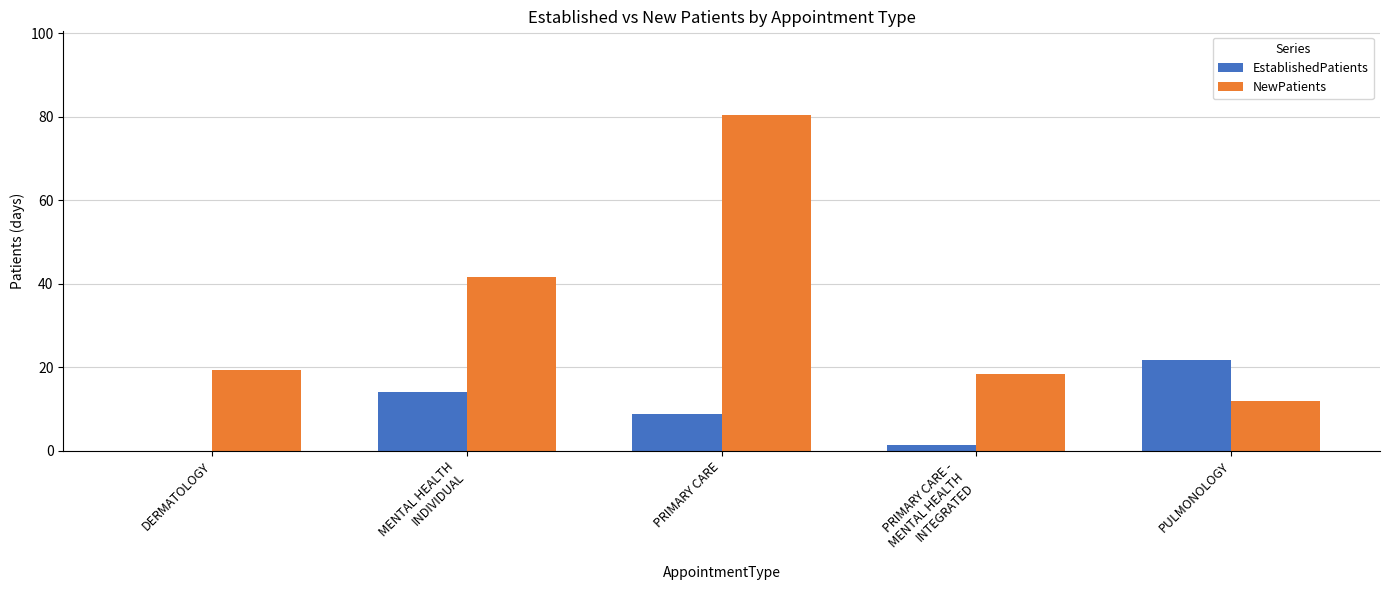

Between DERMATOLOGY and PULMONOLOGY, which series saw the biggest shift?

EstablishedPatients